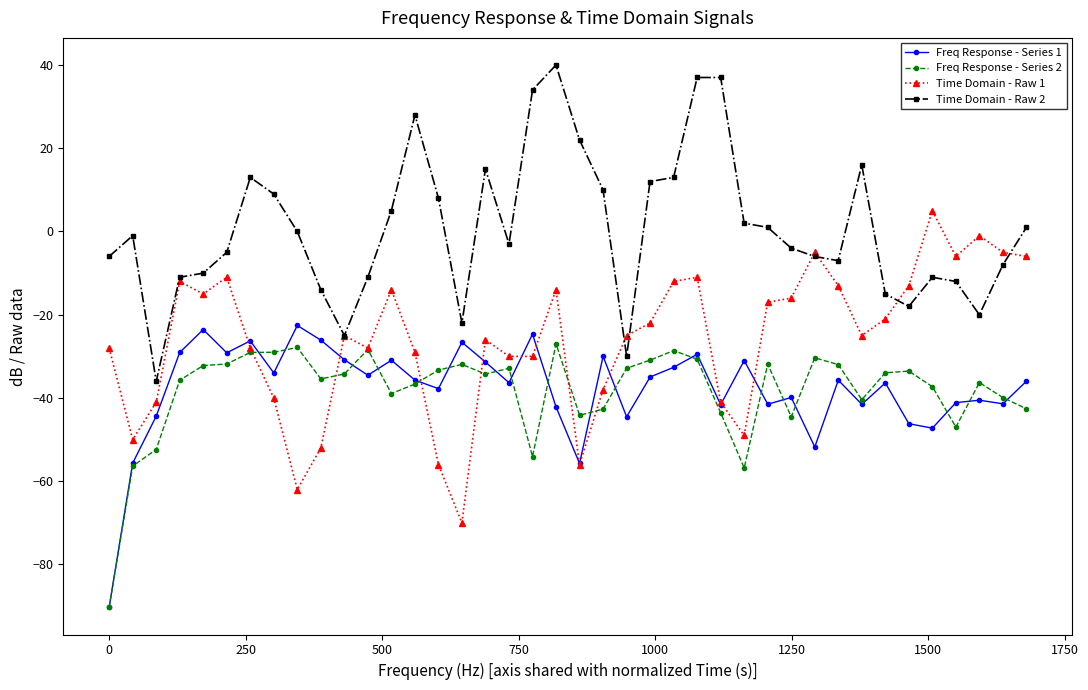

What is the minimum value for Freq Response - Series 2?

-90.3